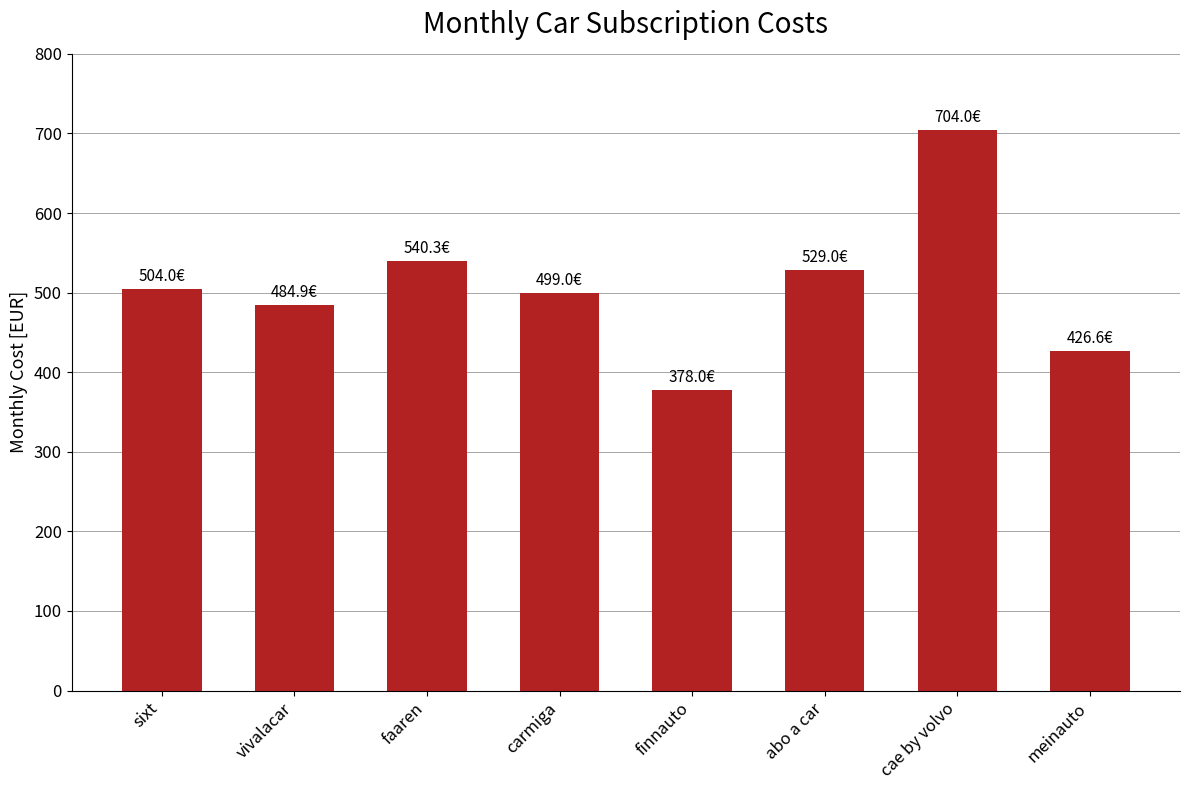

Which category has the highest value across all series?

cae by volvo